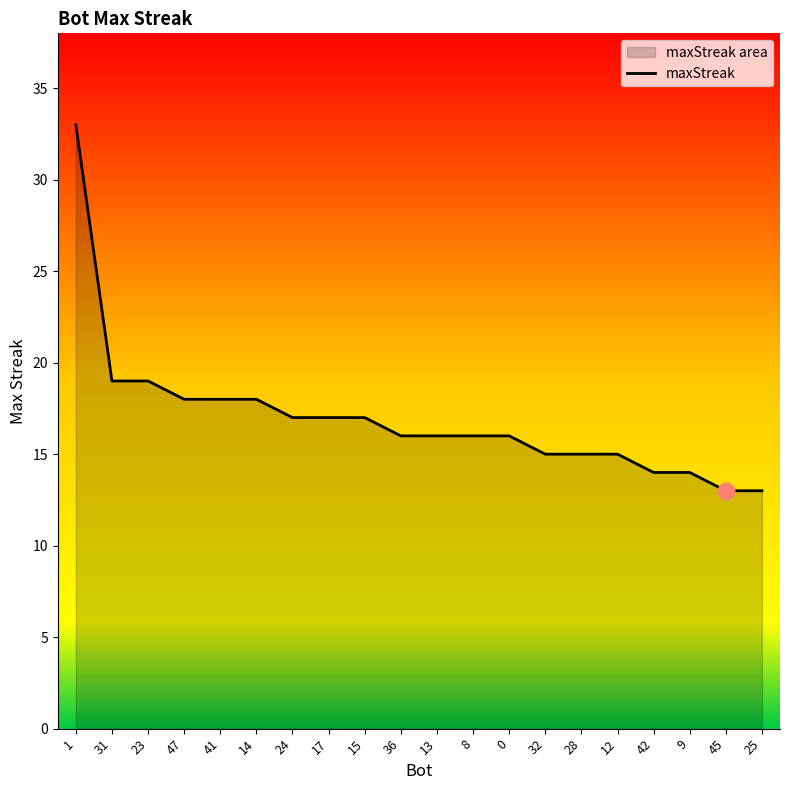

What is the difference between the values at 0 and 45?

3